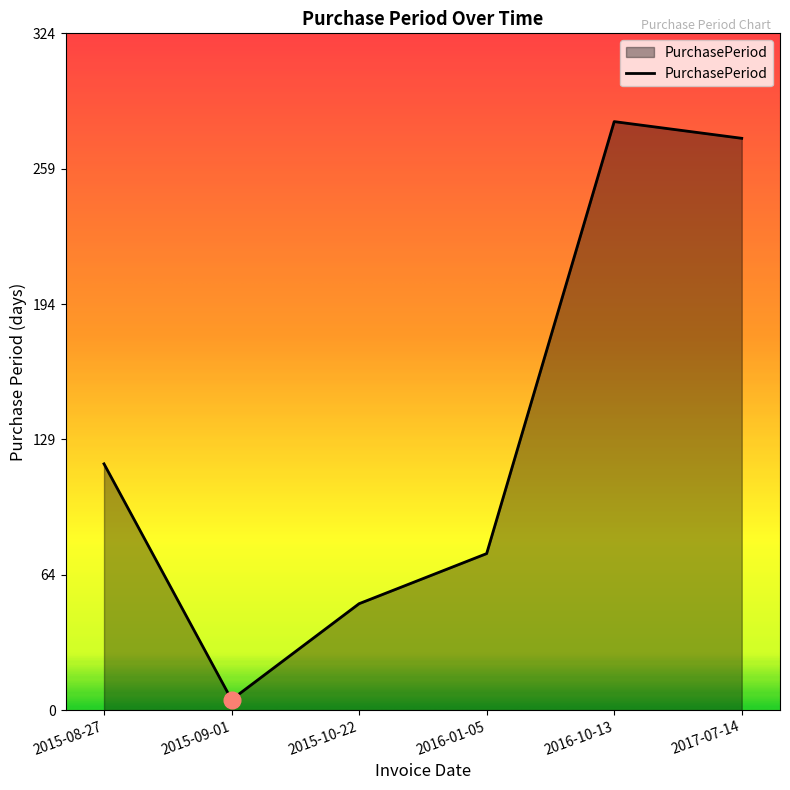

True or false: there are more than 2 points higher than both neighbors.

False